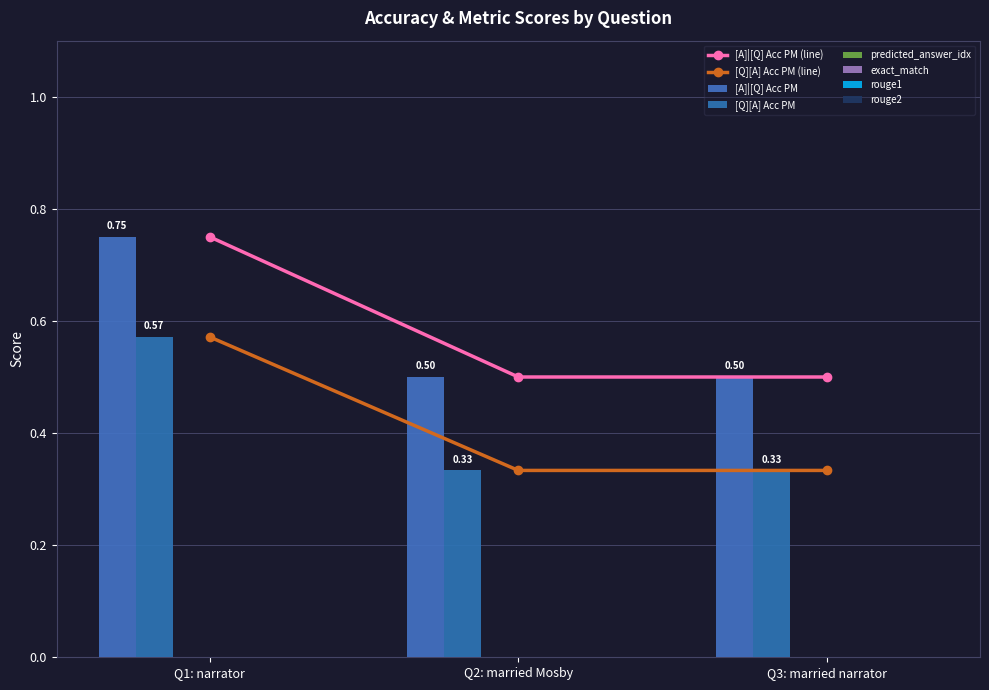

What is the difference between the [A]|[Q] Acc PM values at who married Ted Mosby in how i met your mother? and who is the narrator on how i met your mother??

0.2